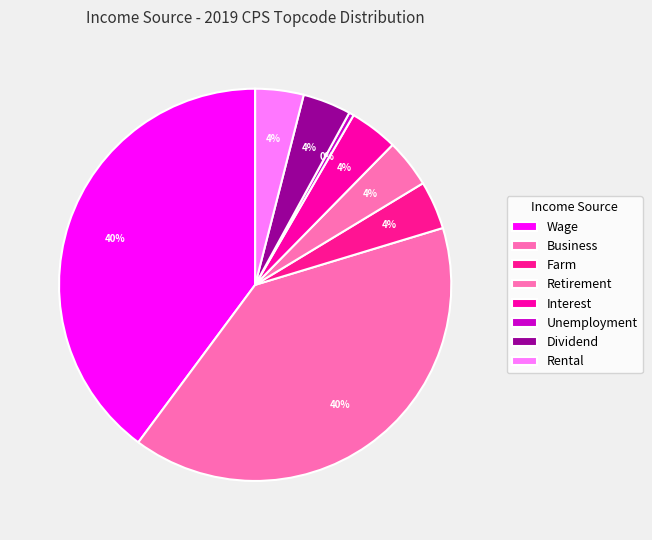

Count the number of slices in the pie.

8